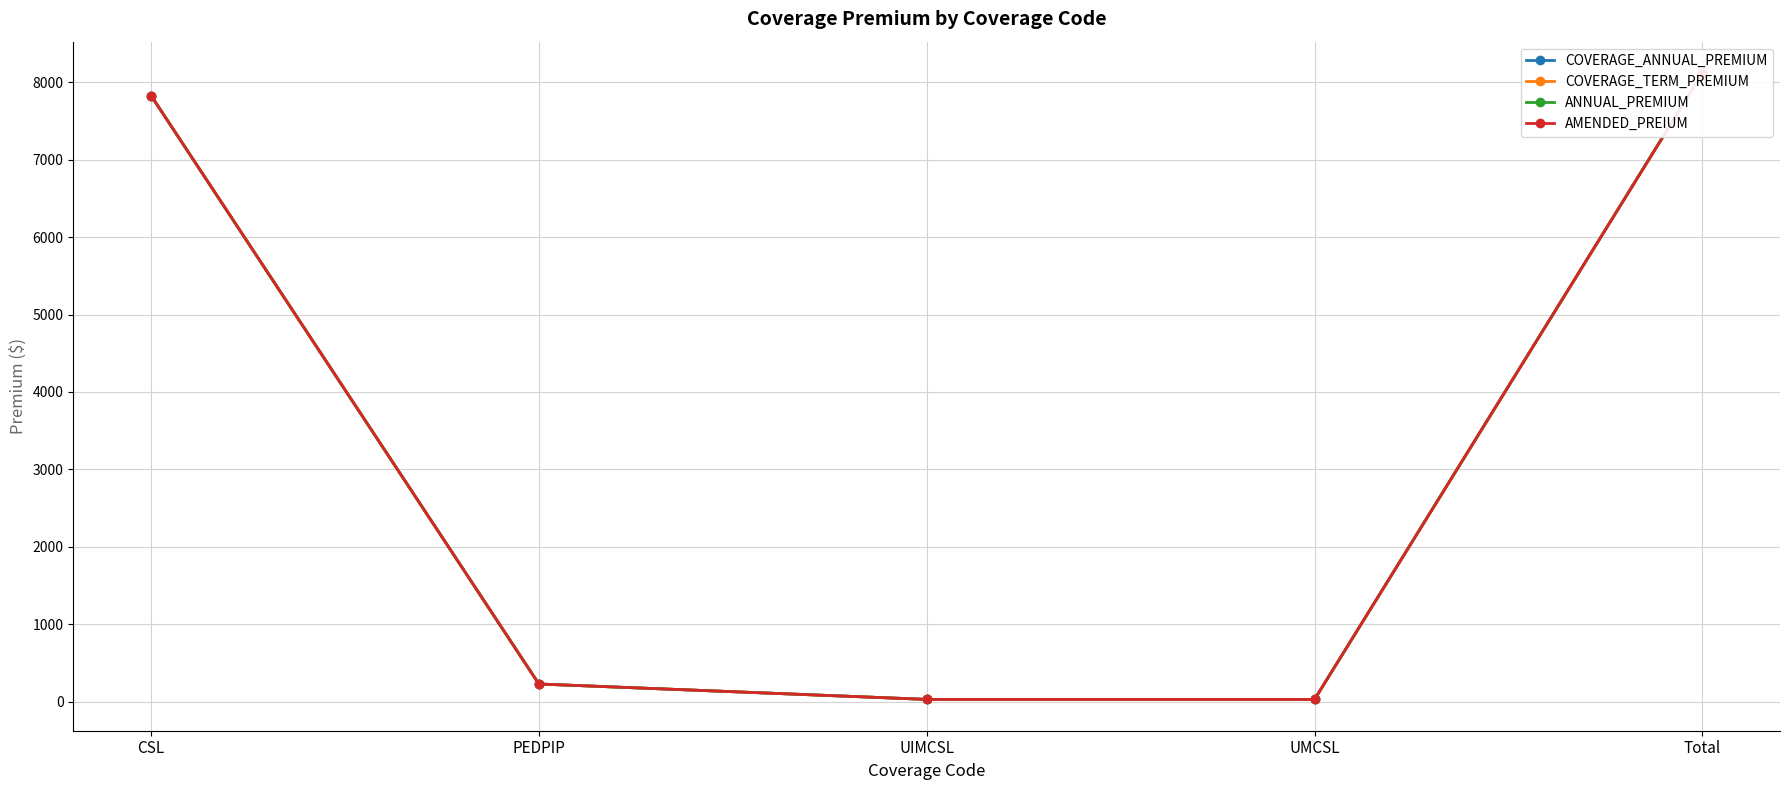

Between CSL and Total, which is larger?

Total